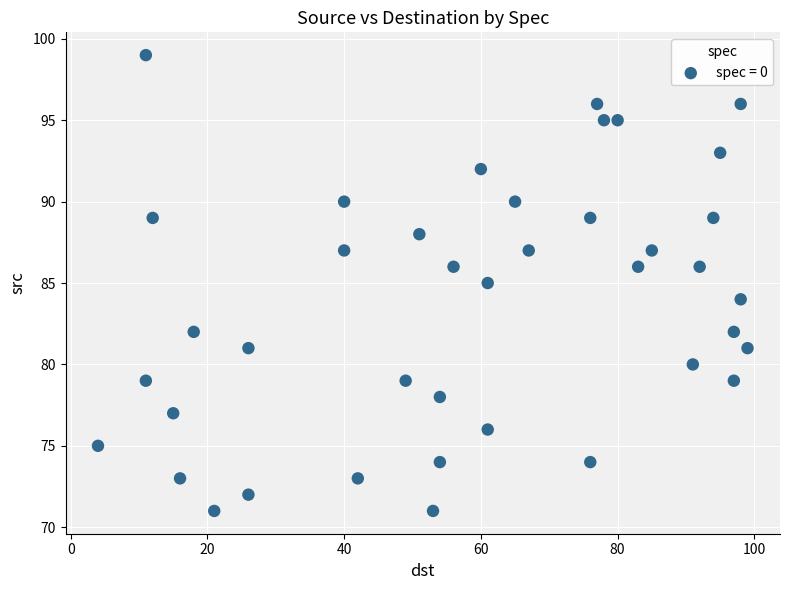

What is the range of Y values (max minus min)?

28